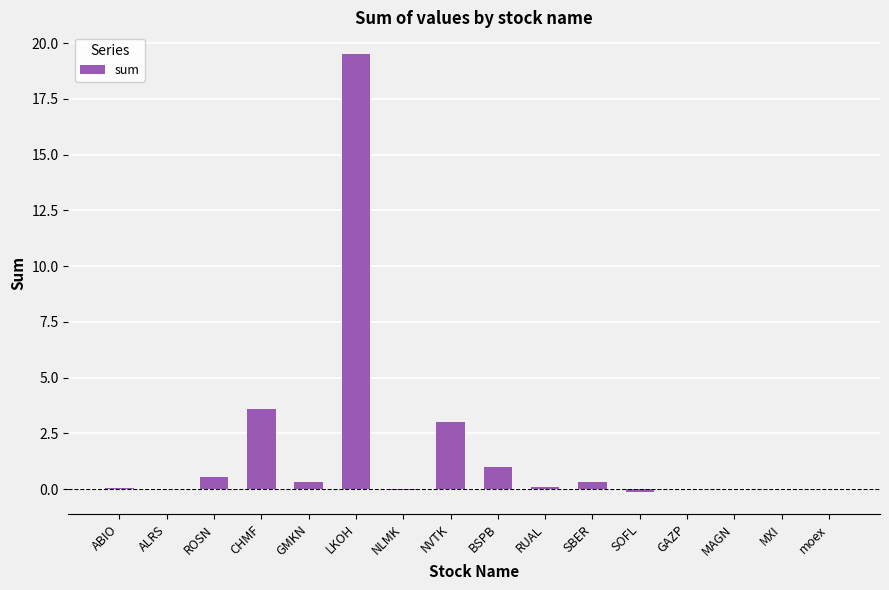

Count the number of data series in this chart.

1